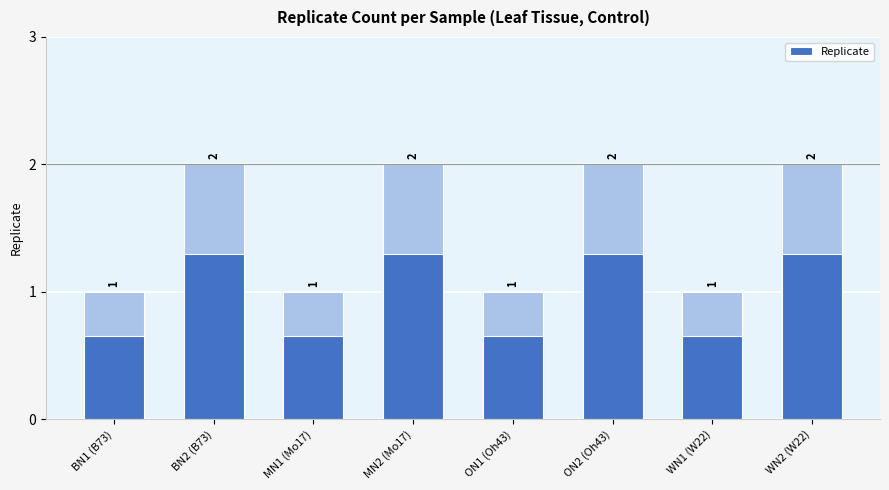

What is the minimum value shown in the chart?

1